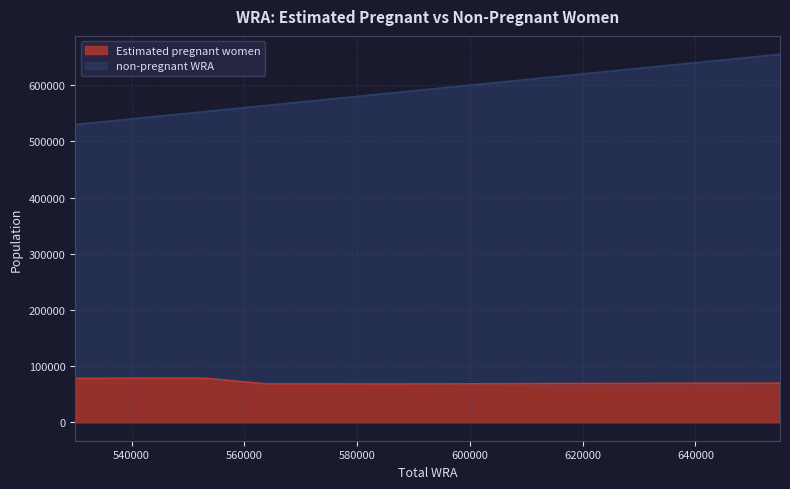

In Estimated pregnant women, how many points are lower than both neighbors (excluding endpoints)?

1